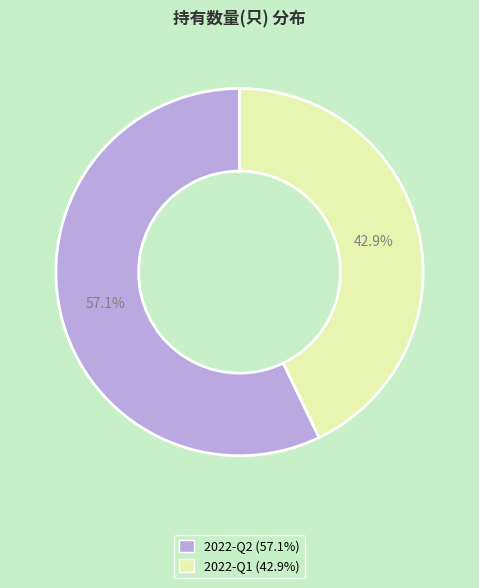

To the nearest percent, what is the combined percentage of 2022-Q1 and 2022-Q2?

100%